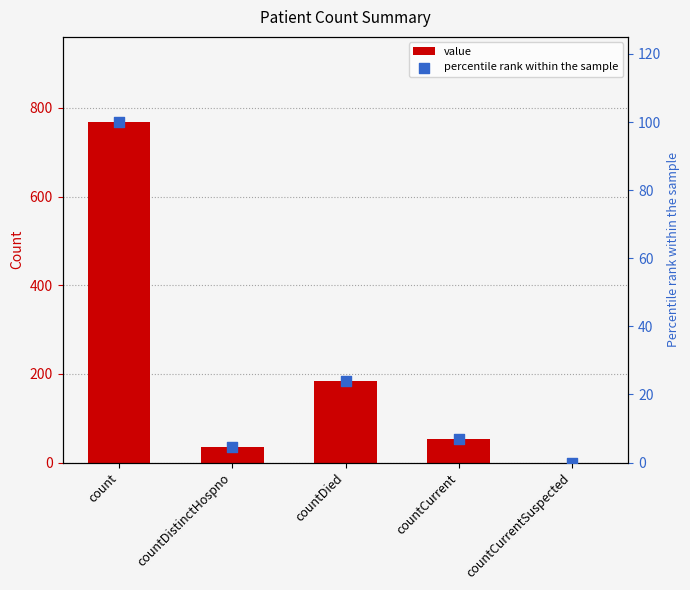

What are all the series names shown in the legend?

value, percentile rank within the sample